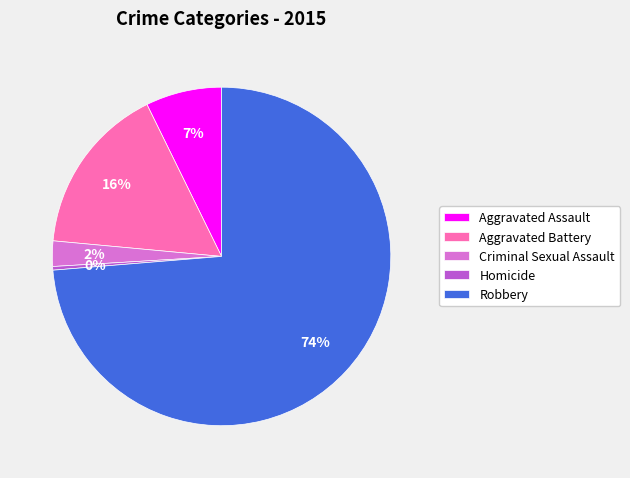

How many segments does this pie chart have?

5